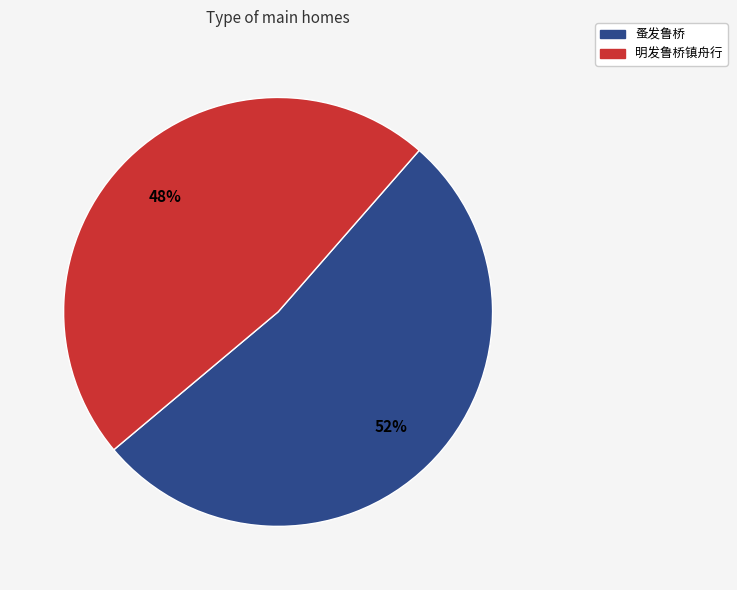

Which category accounts for the majority?

蚤发鲁桥